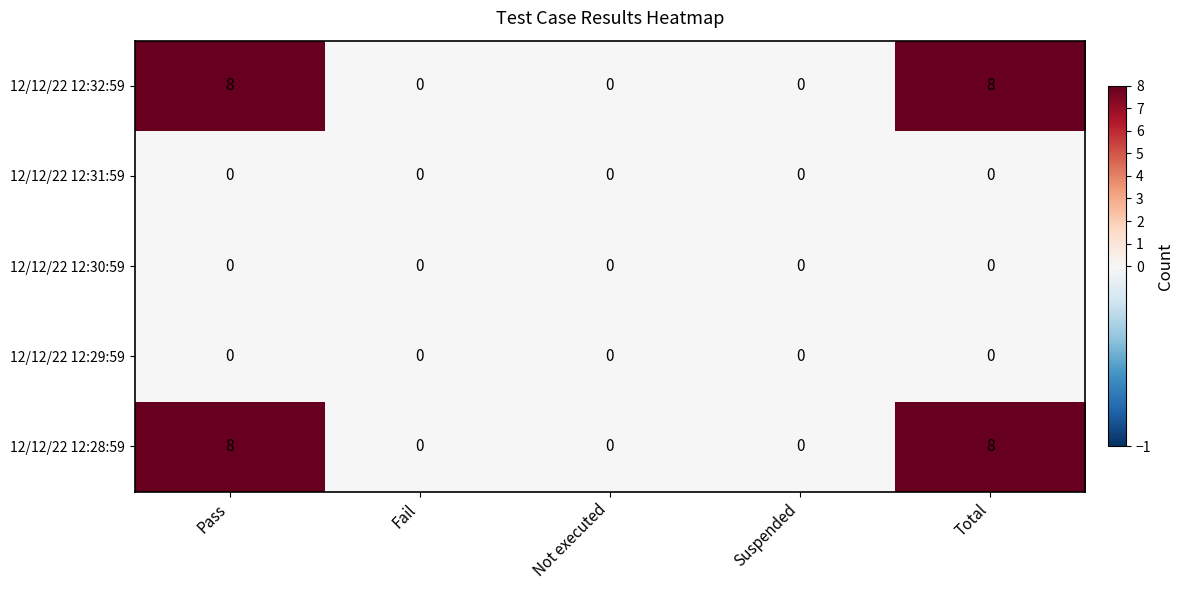

How many distinct data groups are displayed?

5